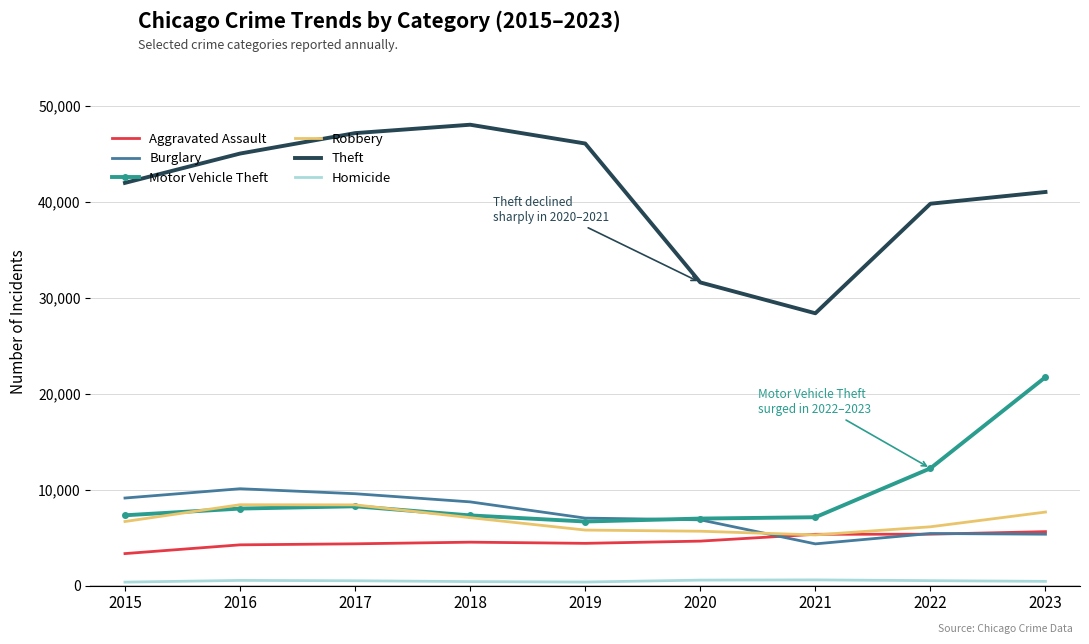

What are all the series names shown in the legend?

Aggravated Assault, Burglary, Motor Vehicle Theft, Robbery, Theft, Homicide